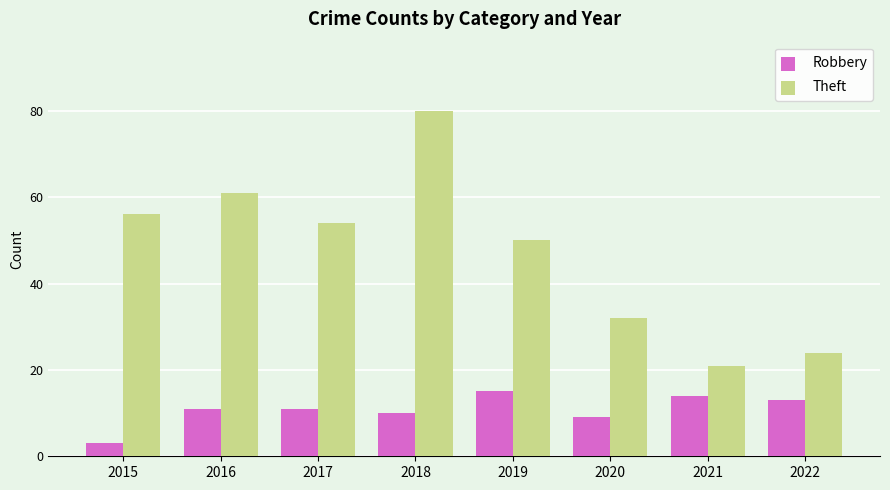

List the series in order of their peak value, lowest first.

Robbery, Theft